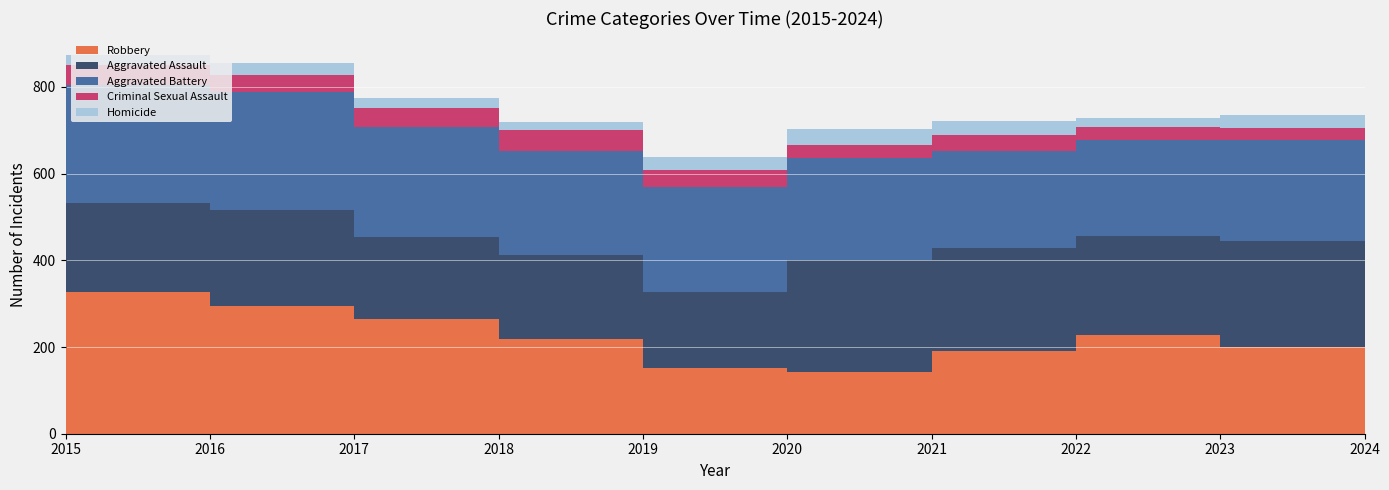

Reading left to right, list all the values displayed in this chart.

Aggravated Assault: 2015=151	2016=205	2017=221	2018=190	2019=195	2020=174	2021=258	2022=238	2023=228	2024=244
Aggravated Battery: 2015=225	2016=272	2017=272	2018=254	2019=240	2020=244	2021=237	2022=223	2023=222	2024=234
Criminal Sexual Assault: 2015=40	2016=46	2017=39	2018=44	2019=48	2020=38	2021=30	2022=38	2023=30	2024=28
Homicide: 2015=11	2016=24	2017=27	2018=22	2019=18	2020=31	2021=35	2022=31	2023=19	2024=30
Robbery: 2015=312	2016=327	2017=295	2018=264	2019=218	2020=152	2021=142	2022=191	2023=228	2024=200